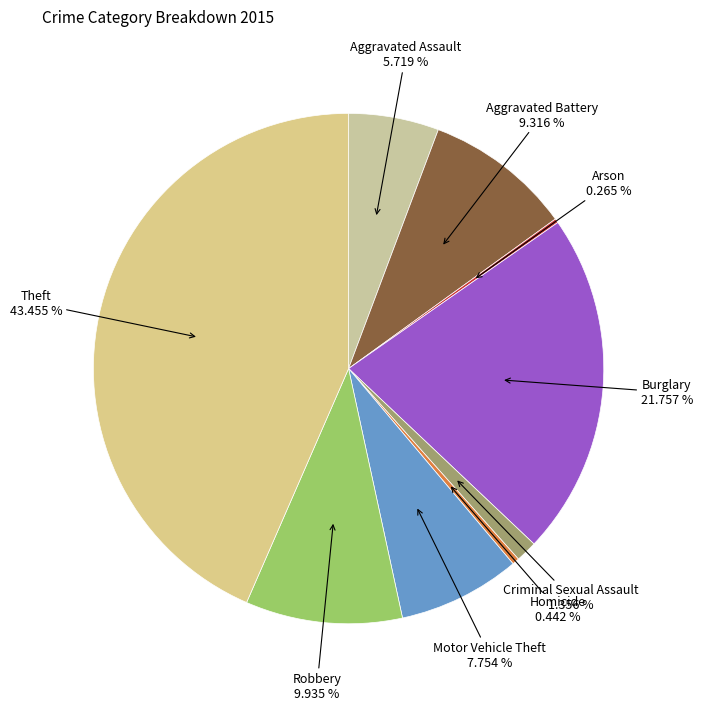

Rank the categories by value from lowest to highest.

Arson, Homicide, Criminal Sexual Assault, Aggravated Assault, Motor Vehicle Theft, Aggravated Battery, Robbery, Burglary, Theft